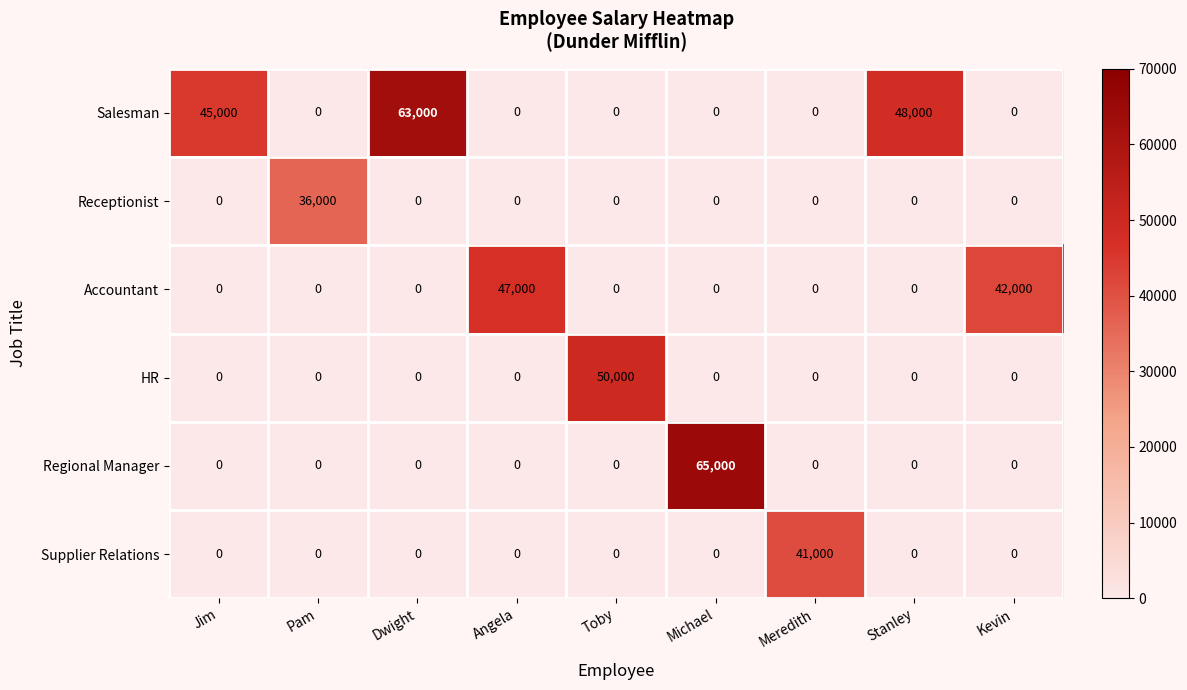

List the series in order of their peak value, highest first.

Regional Manager, Salesman, HR, Accountant, Supplier Relations, Receptionist